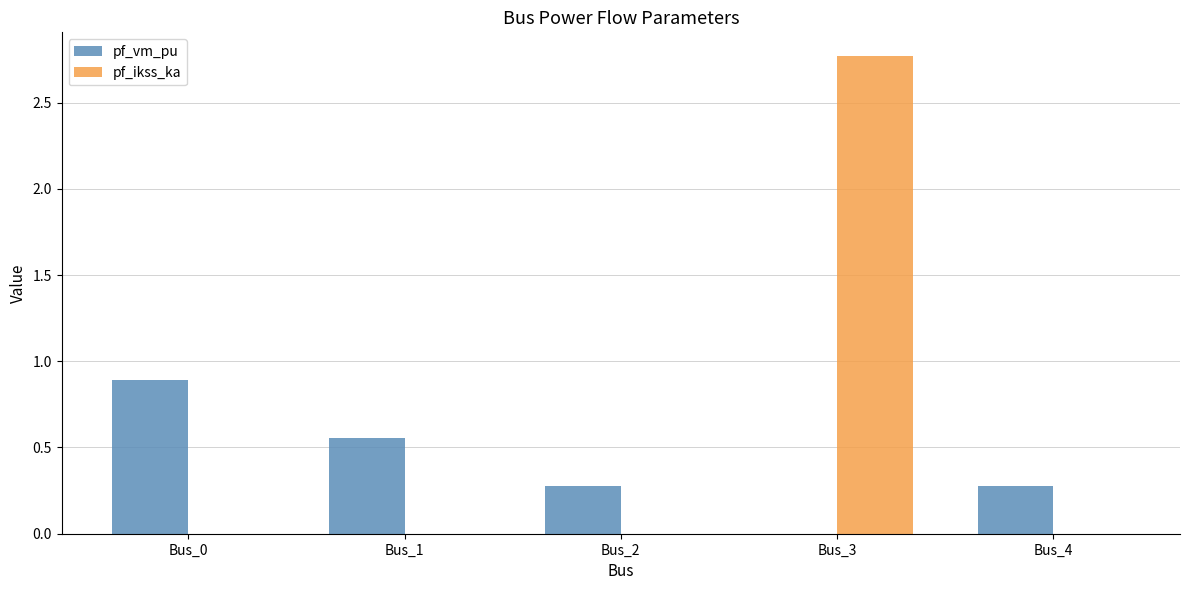

Does the chart contain stacked bars?

No